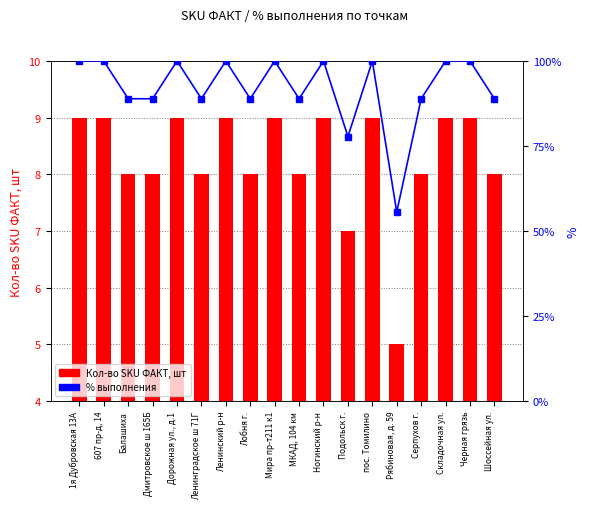

List the series in order of their overall mean, lowest first.

% выполнения, Кол-во SKU ФАКТ, шт